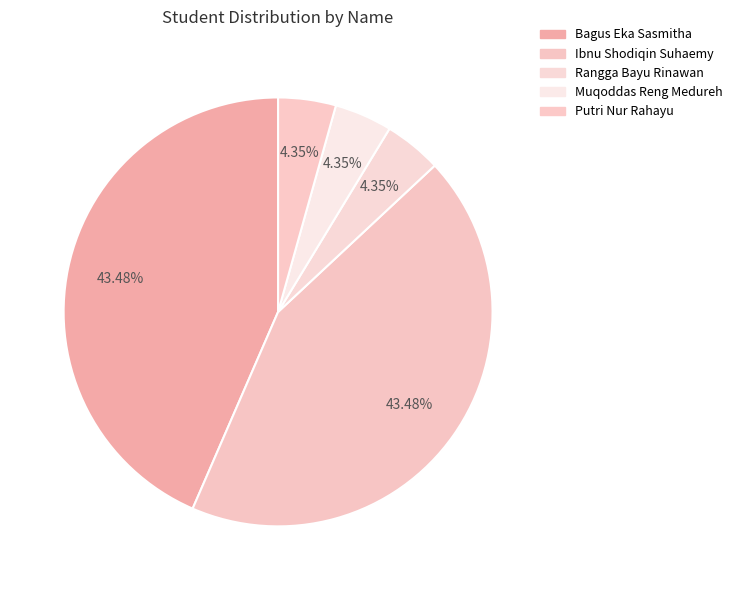

Which category has the smallest portion of the pie?

Rangga Bayu Rinawan